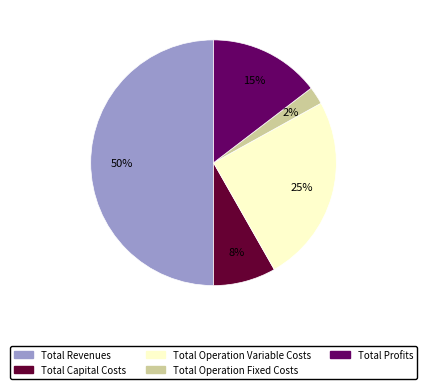

What is the ratio of the value at Total Profits to the value at Total Revenues?

0.3